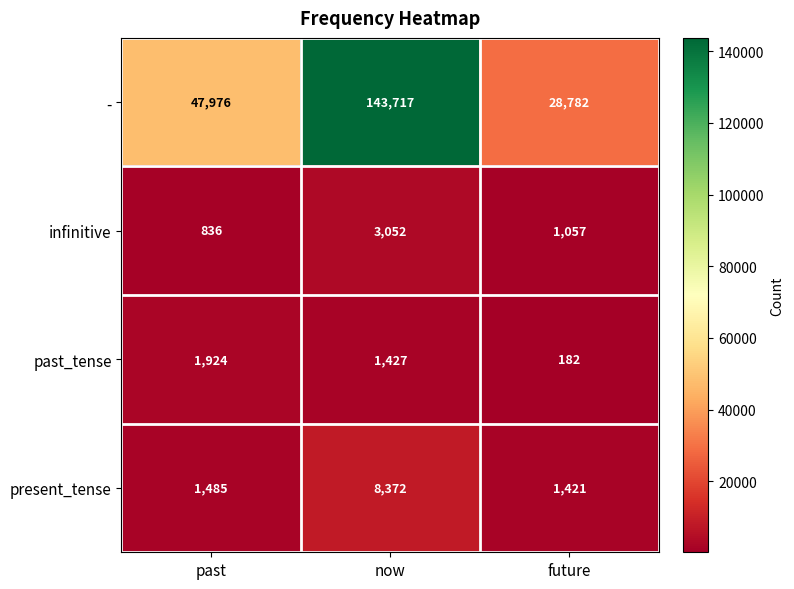

Which category has the highest value across all series?

now